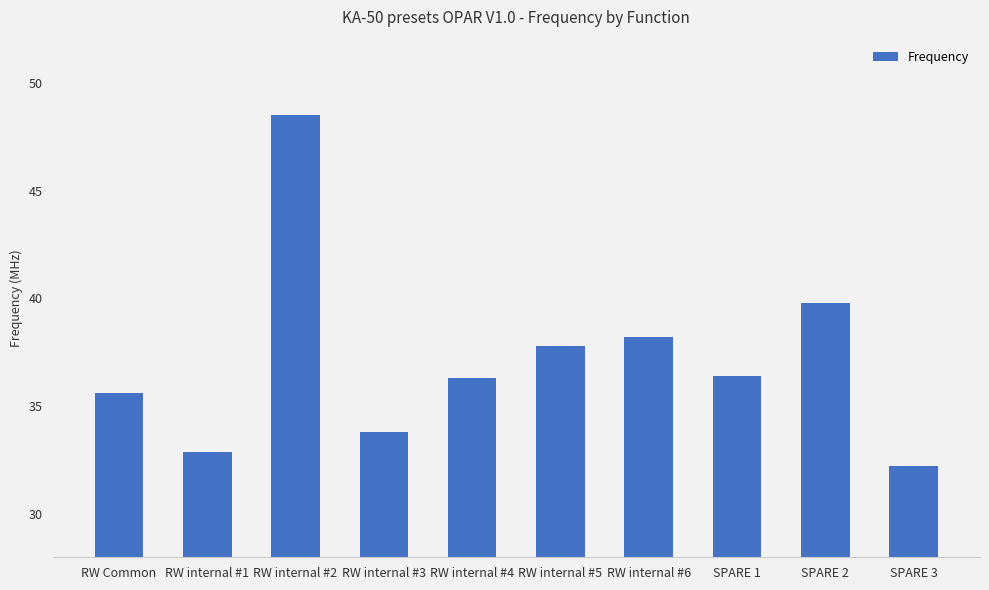

Which label corresponds to the largest value in the chart?

RW internal #2